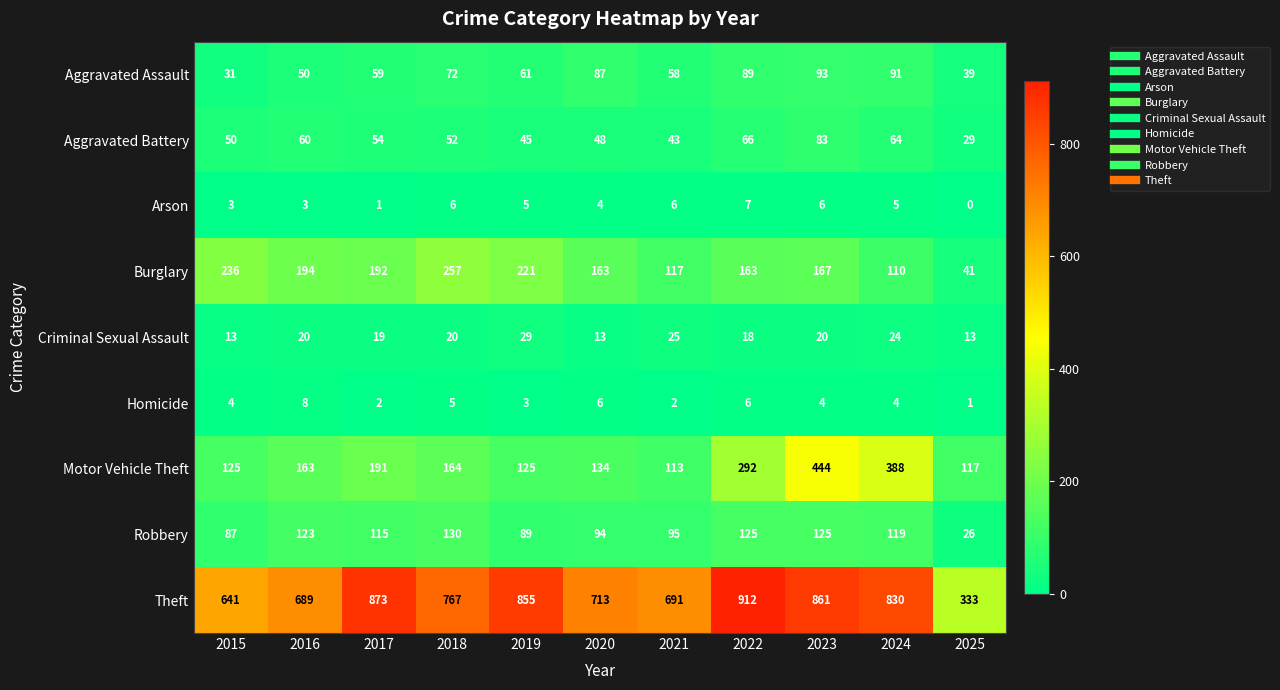

What is the difference between the second highest and second lowest values in the Burglary series?

126